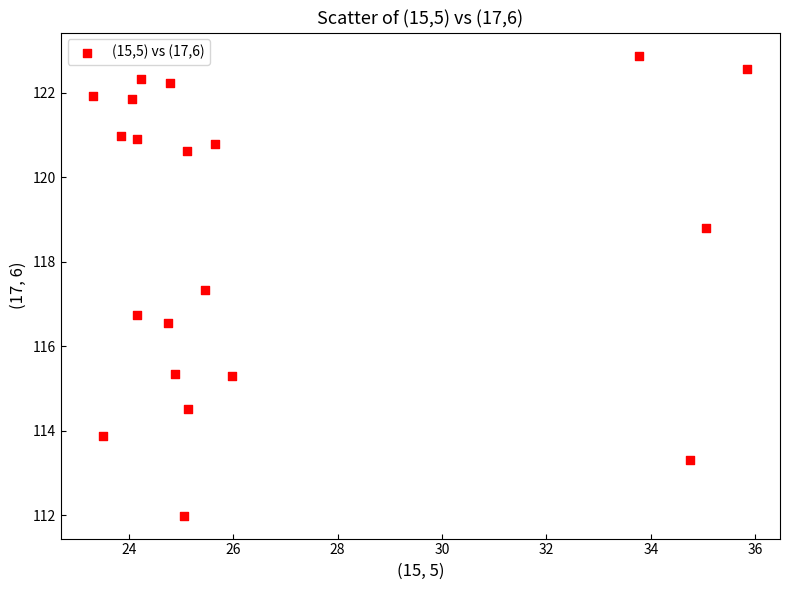

What is the range of Y values (max minus min)?

10.9